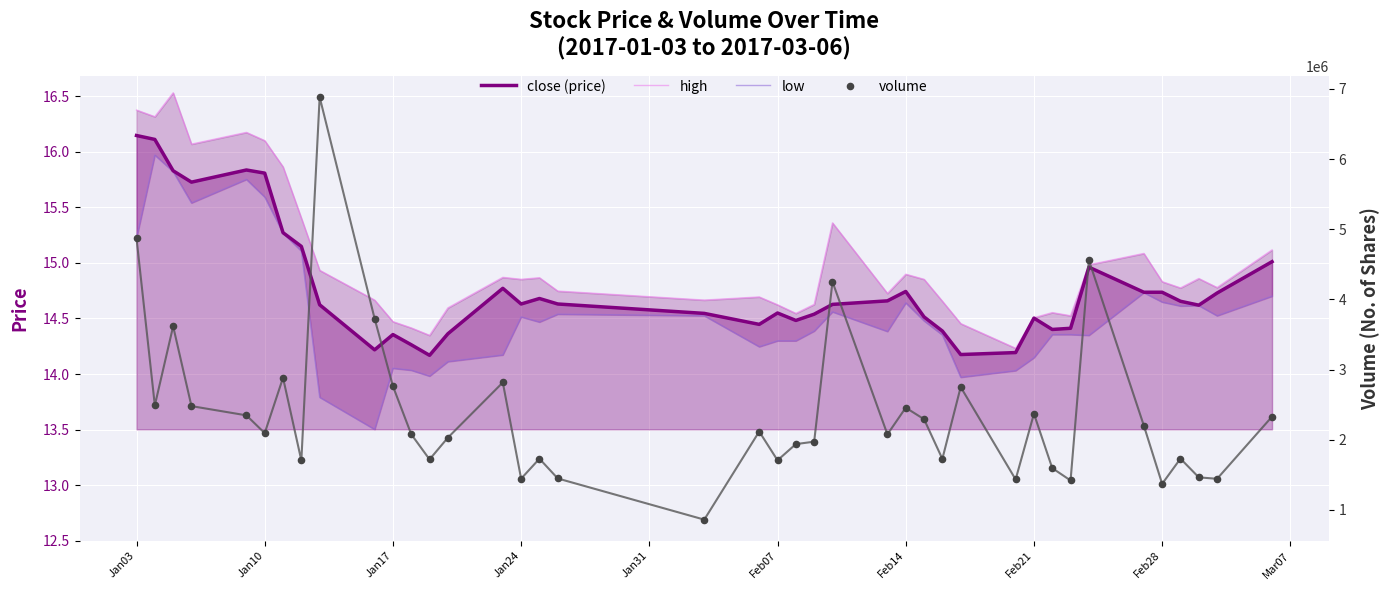

What is the total value across all series at Jan03?

4871394.7